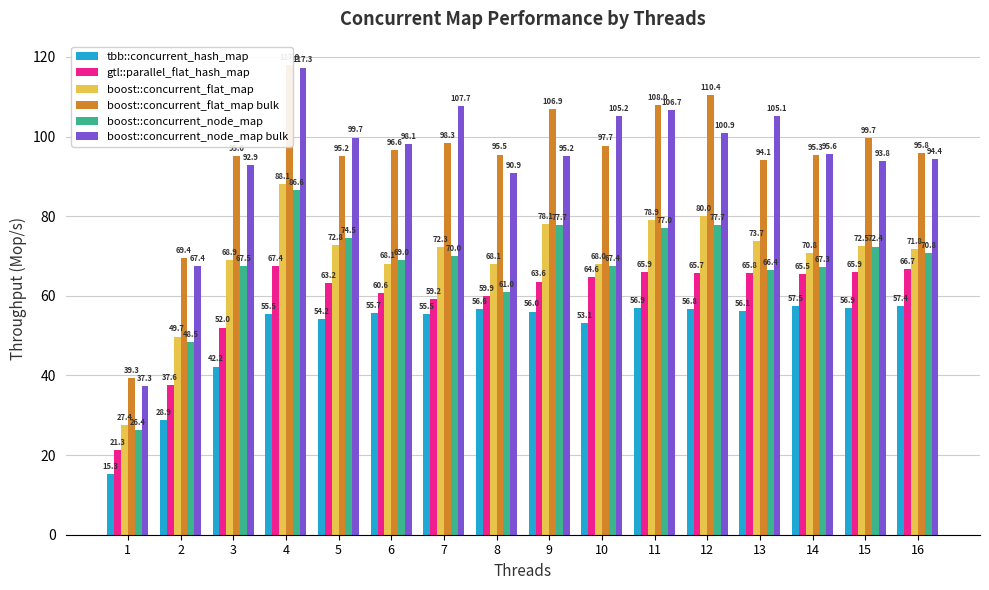

How many bars are there in total?

96